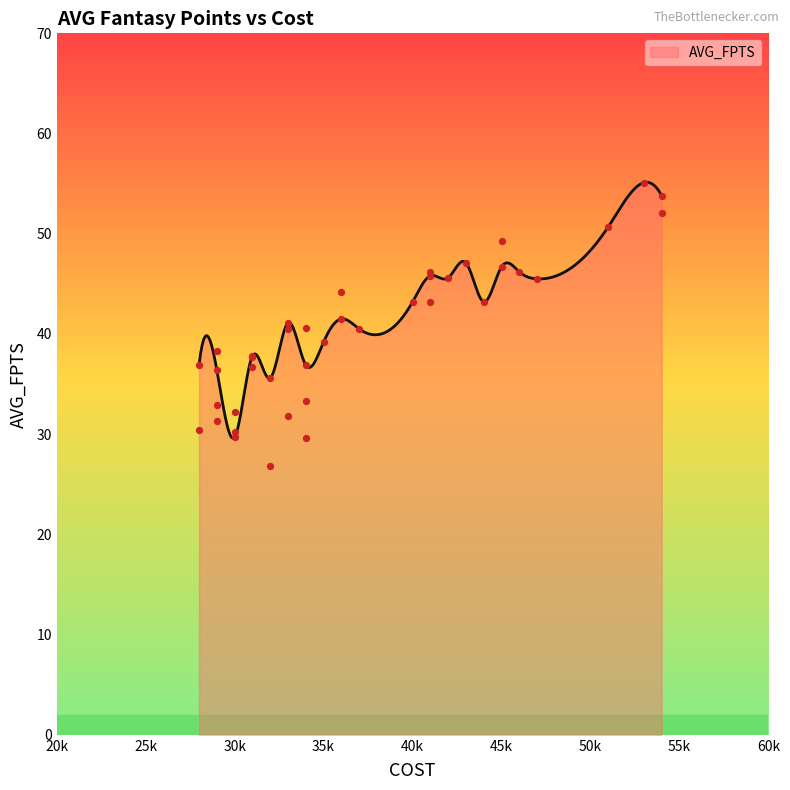

What is the change in value from 47 to 41?

+0.3